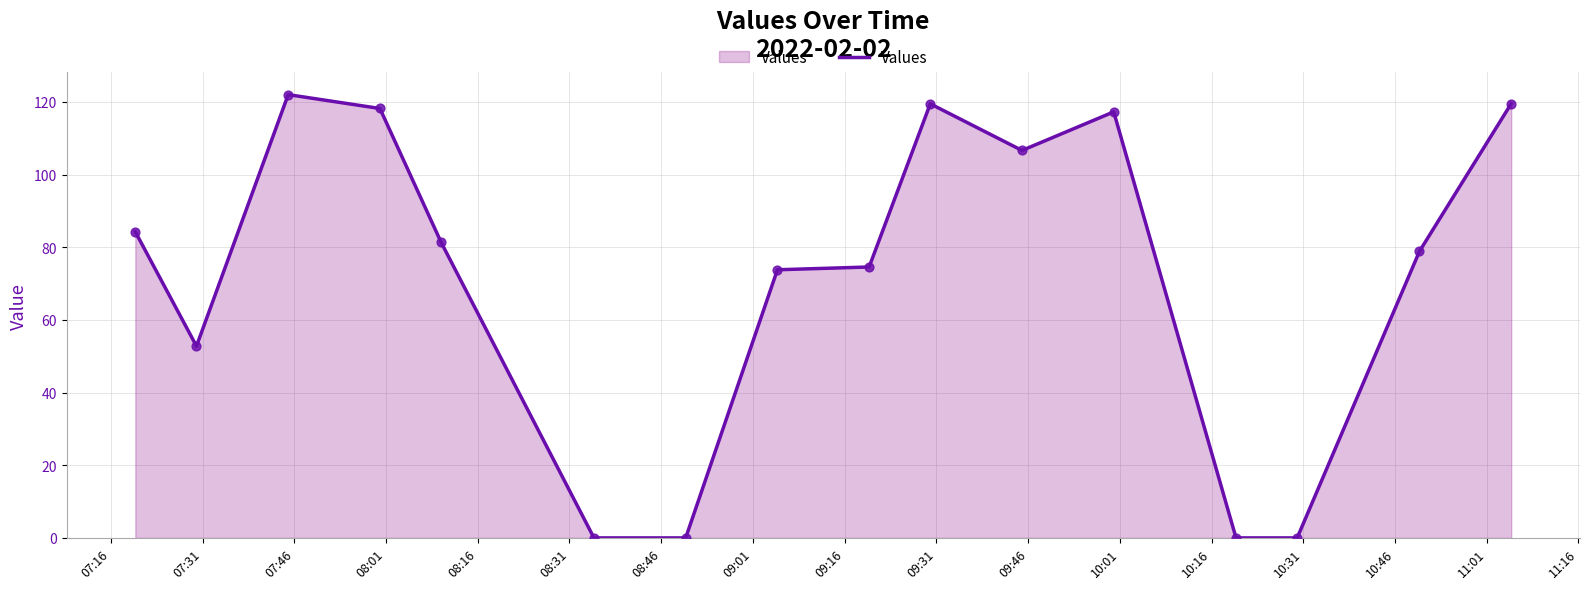

What is the greatest value displayed?

122.0